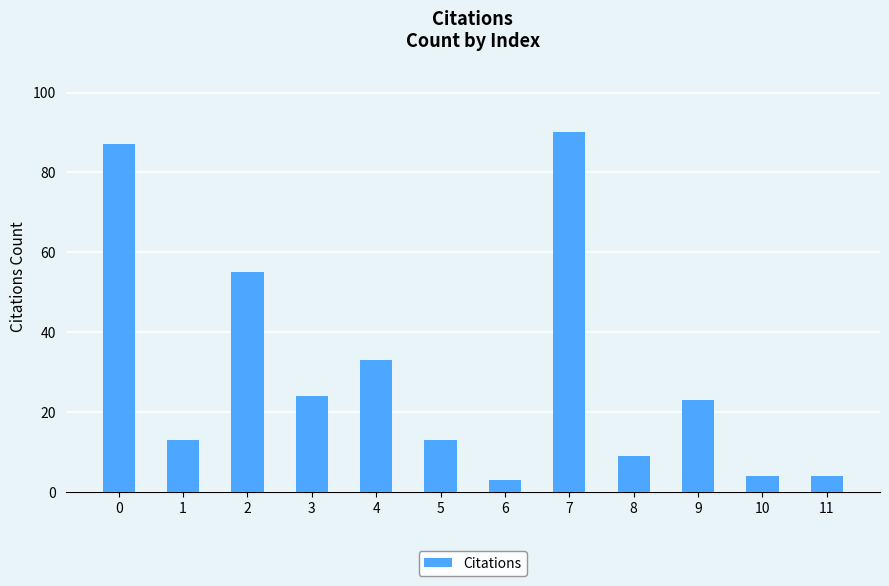

Are the bars grouped side by side (vs. stacked)?

No